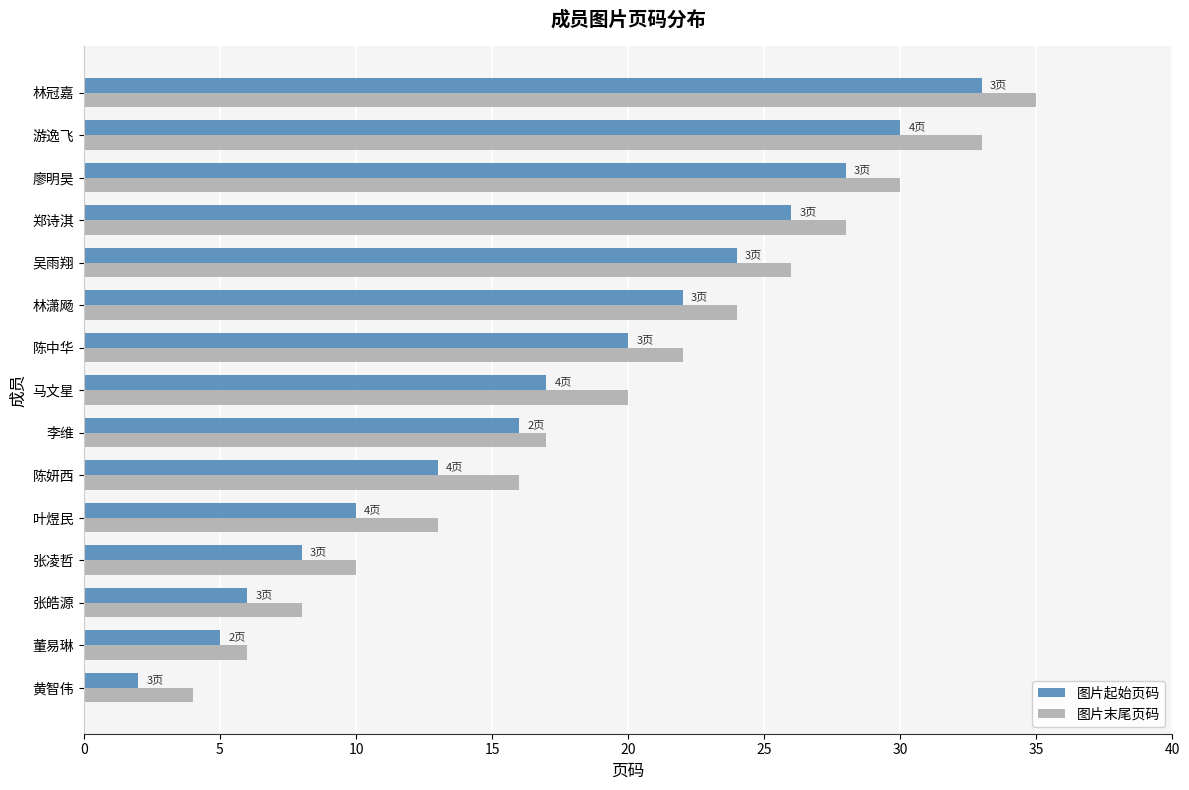

At how many categories does at least one series exceed 15?

10